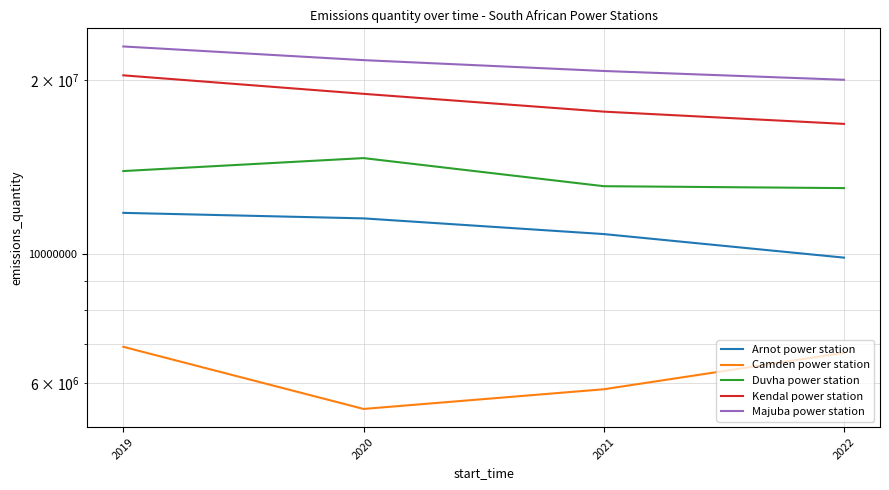

What is the highest value of the Camden power station series?

6924000